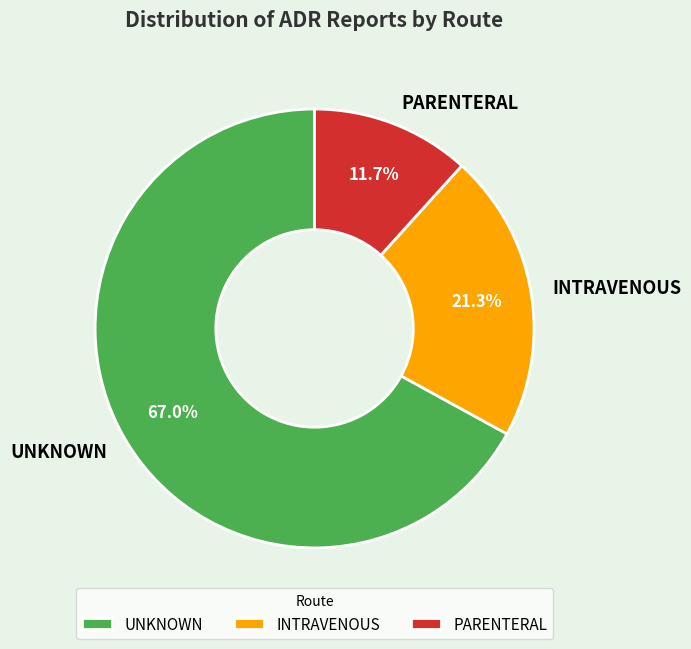

Do UNKNOWN and PARENTERAL together represent more than half of the pie?

Yes